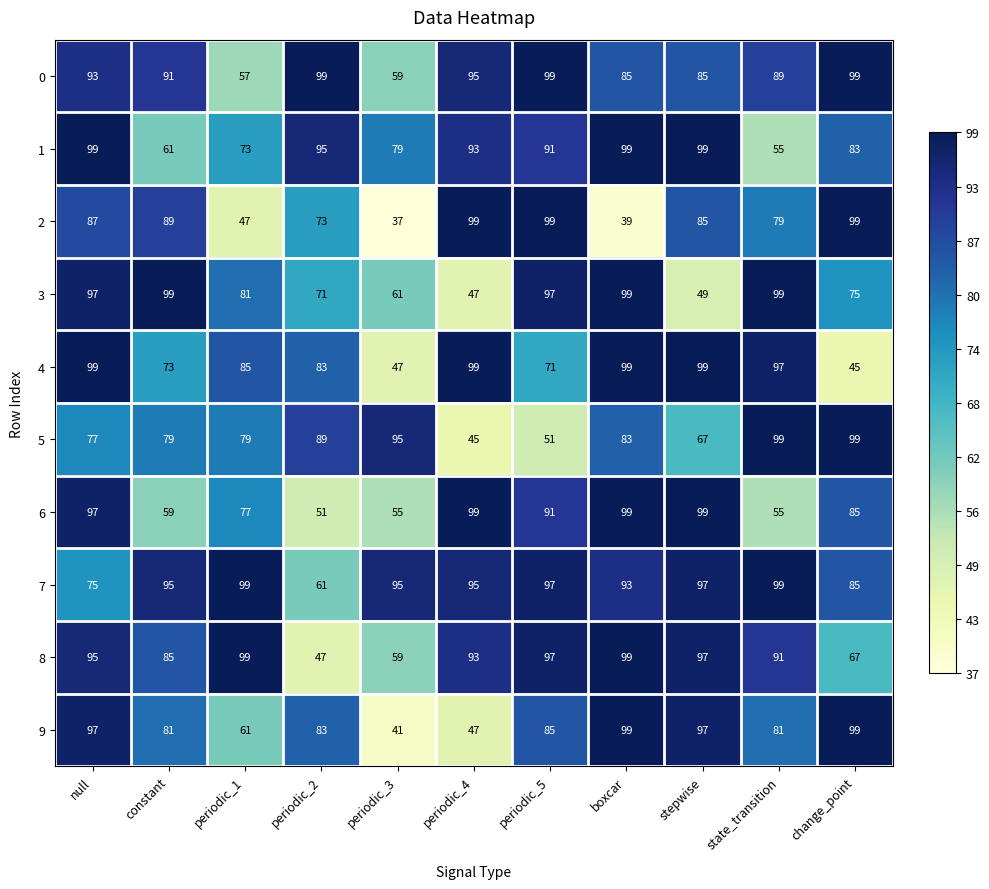

What is the difference between the maximum and minimum values in the 7 series?

38